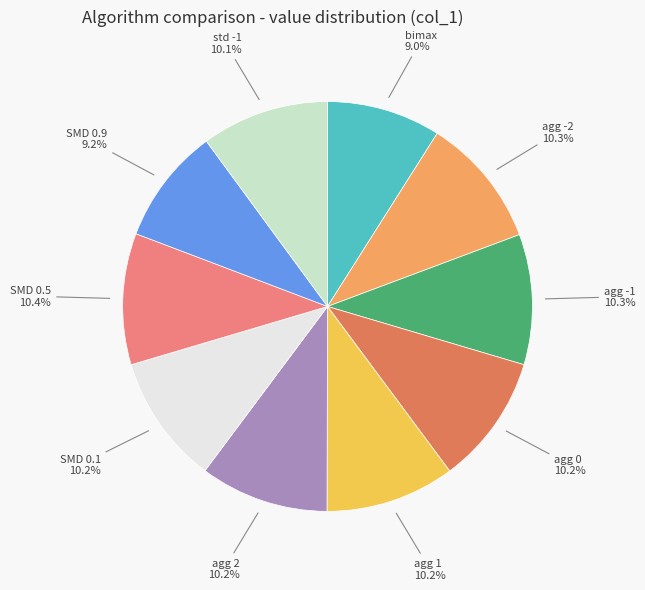

Is there a majority slice in this chart?

No